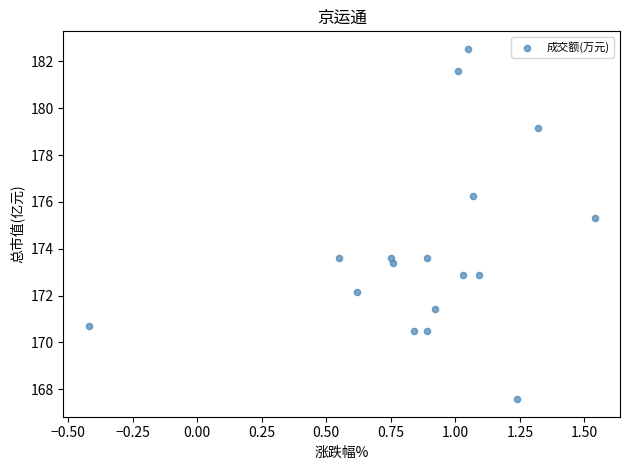

What Y value in the scatter plot is closest to 175?

175.3